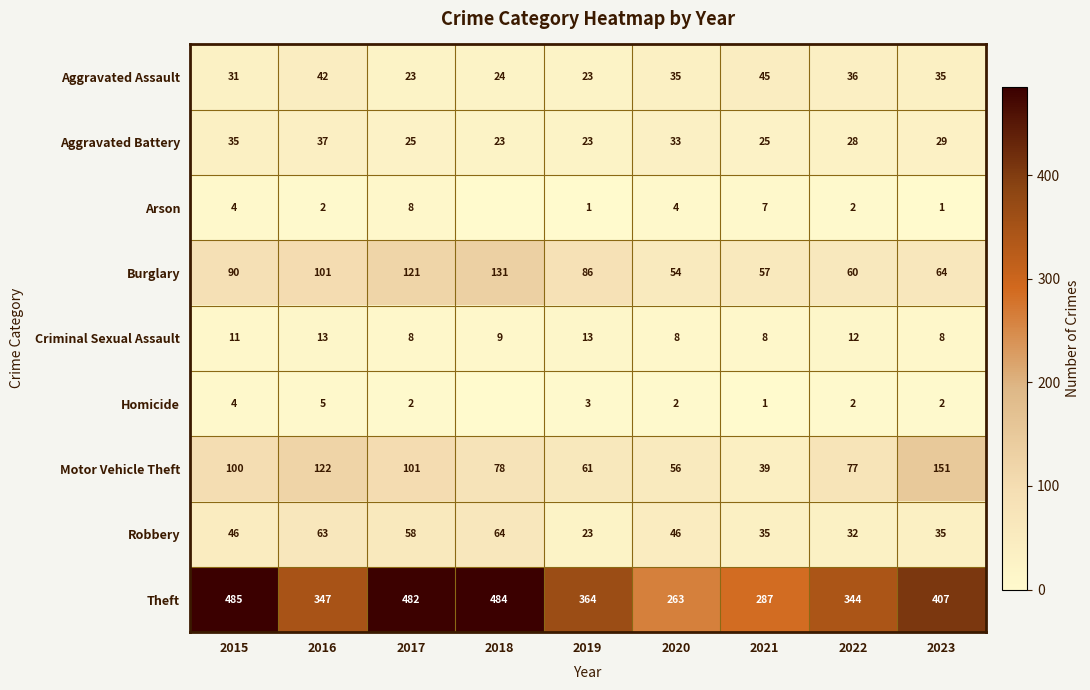

At 2021, list the series in order from largest to smallest.

Theft, Burglary, Aggravated Assault, Motor Vehicle Theft, Robbery, Aggravated Battery, Criminal Sexual Assault, Arson, Homicide